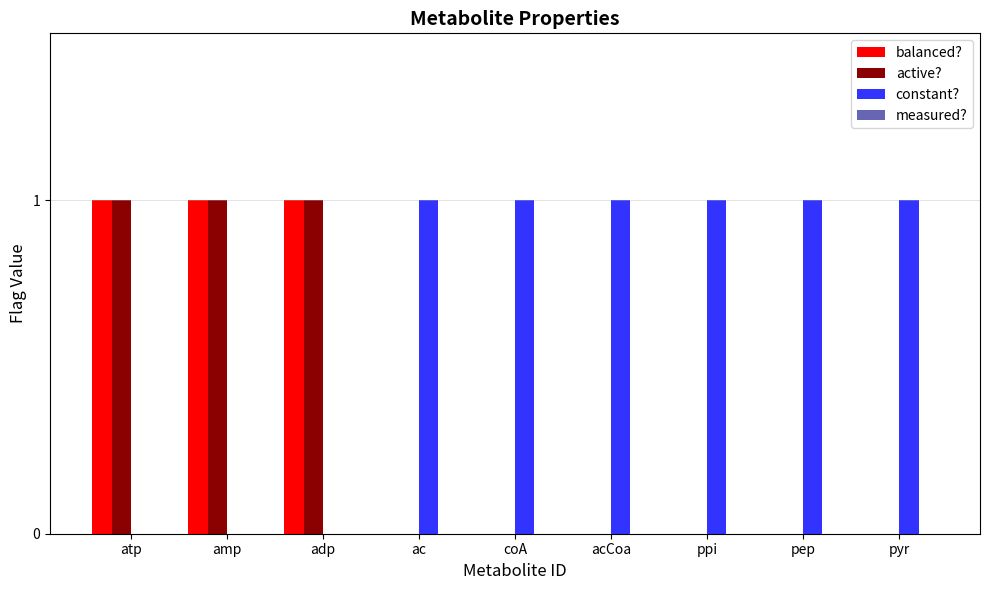

What is the sum of all balanced? values?

3